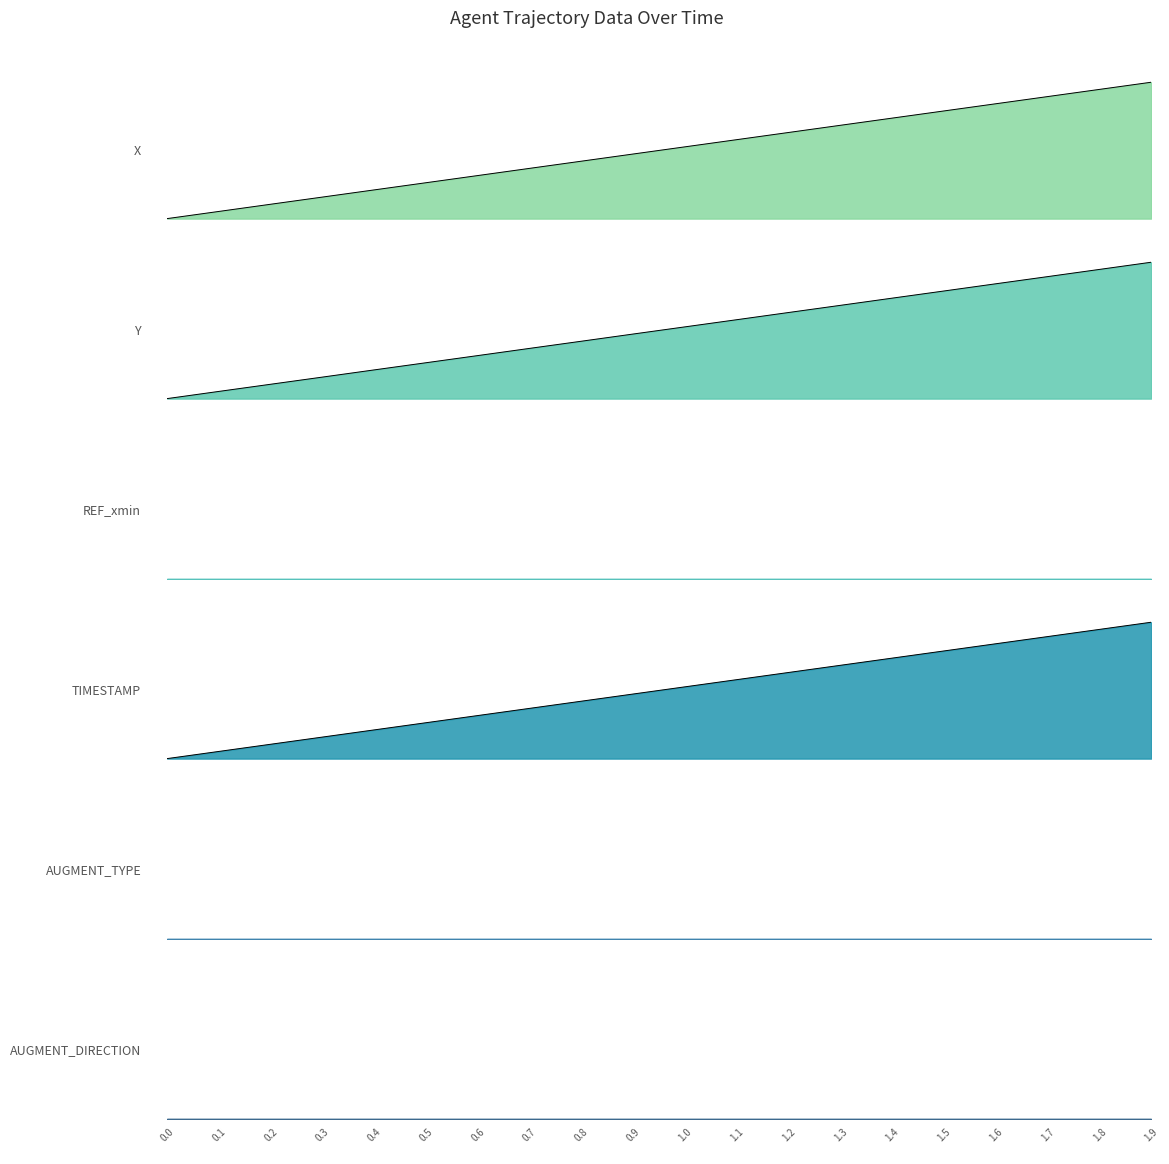

Between which two adjacent categories do Y and TIMESTAMP first intersect?

0.2 and 0.3